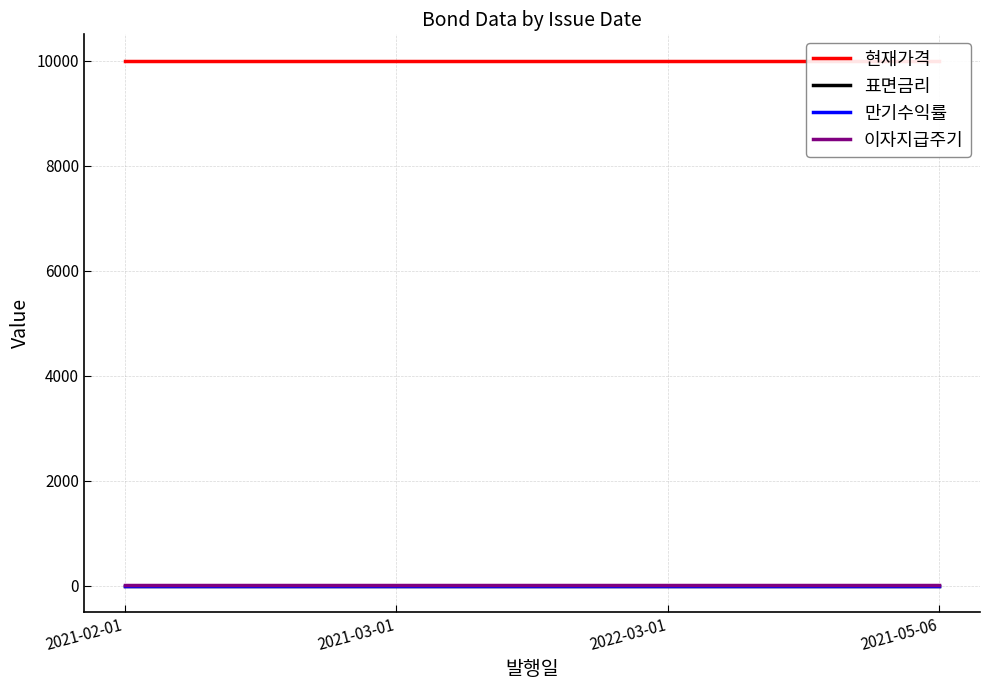

What is the label of the 3rd point from the left?

2022-03-01